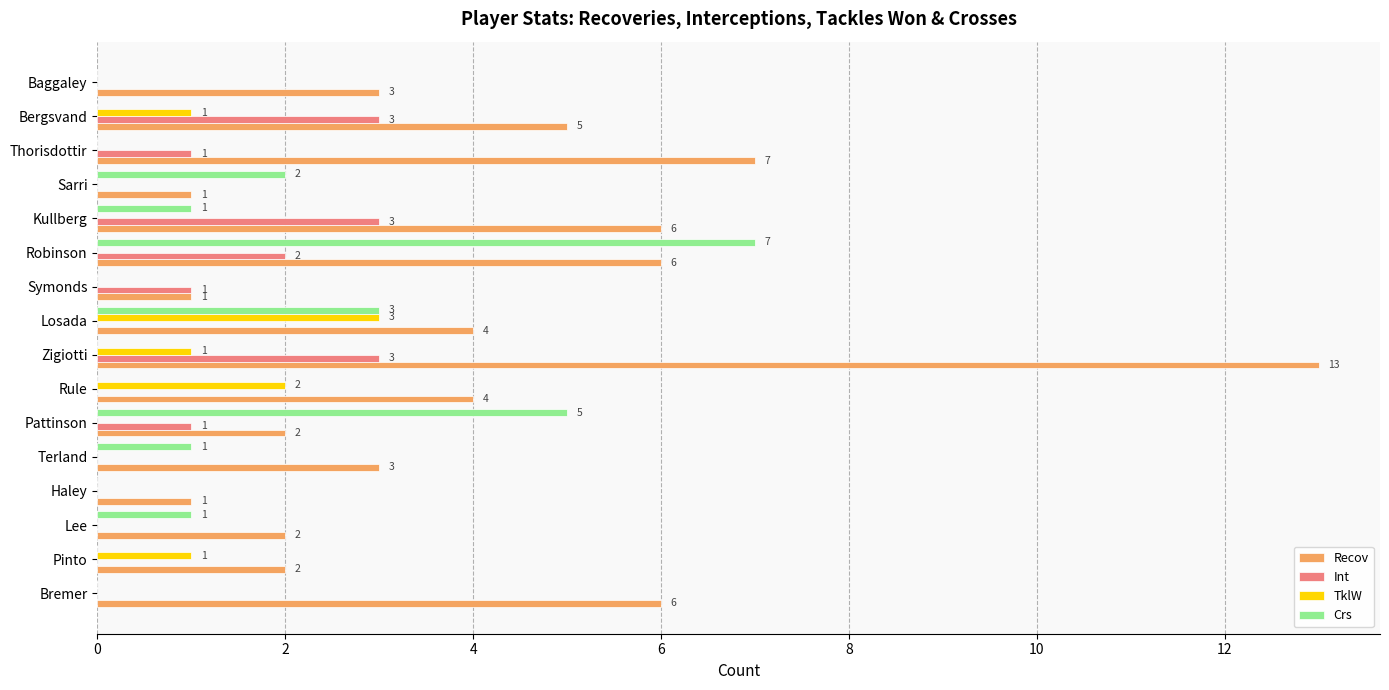

The value of TklW at Kullberg is 0. True or false?

True